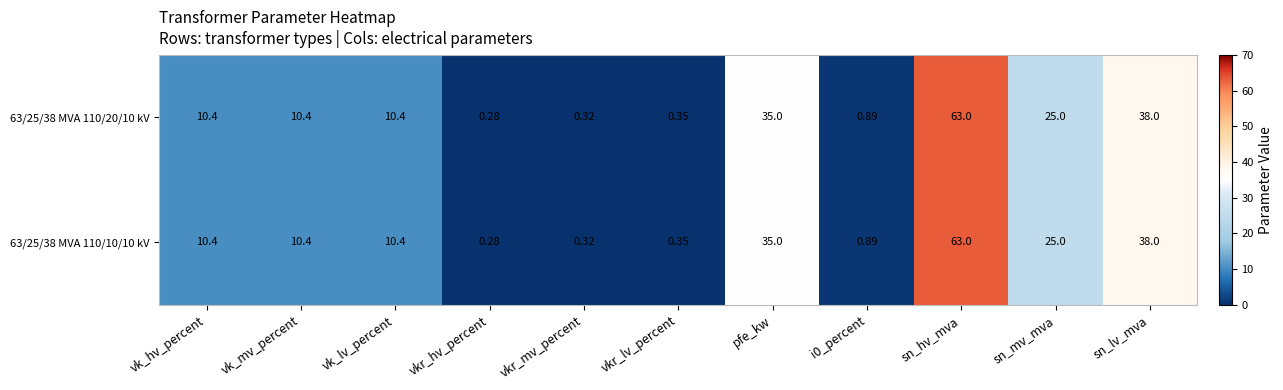

At which label is 63/25/38 MVA 110/10/10 kV closest to 31?

pfe_kw